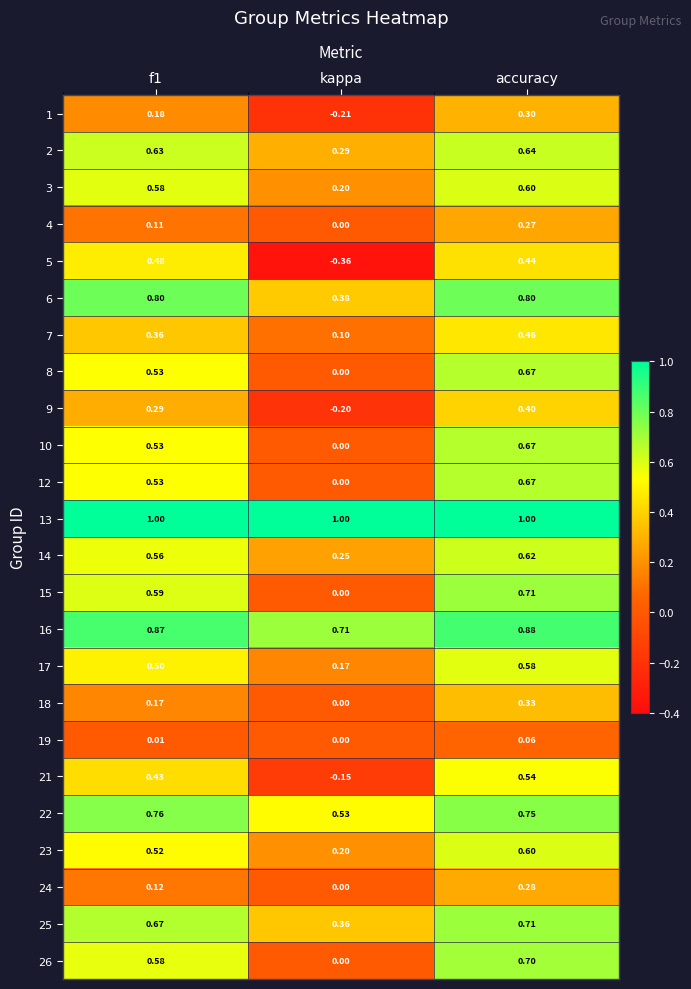

Where is 3 nearest to the value 0?

kappa